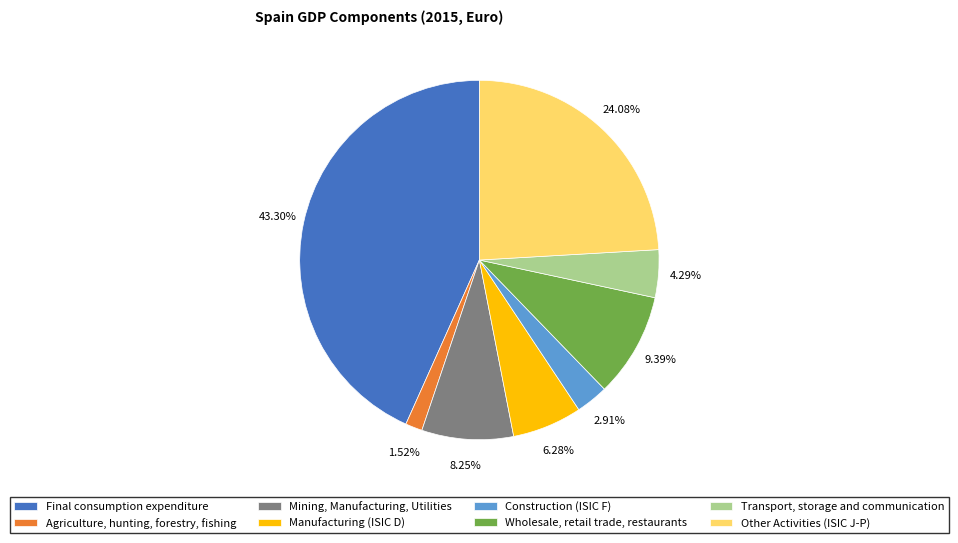

What percentage is NOT represented by Mining, Manufacturing, Utilities?

91.8%